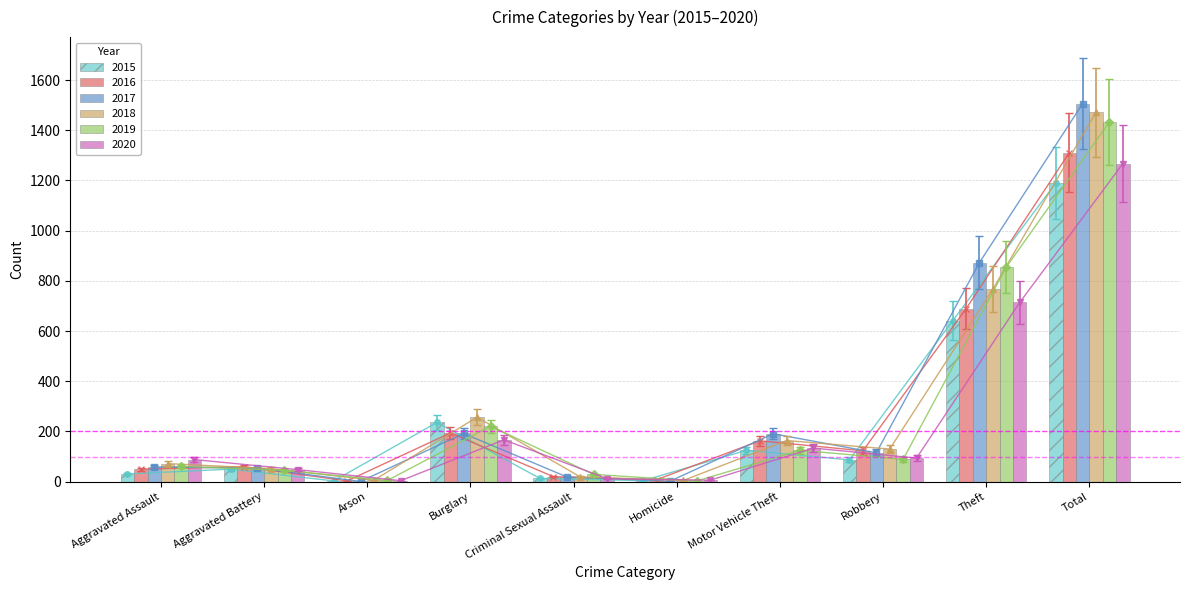

What is the label of the 2nd bar from the left?

Aggravated Battery